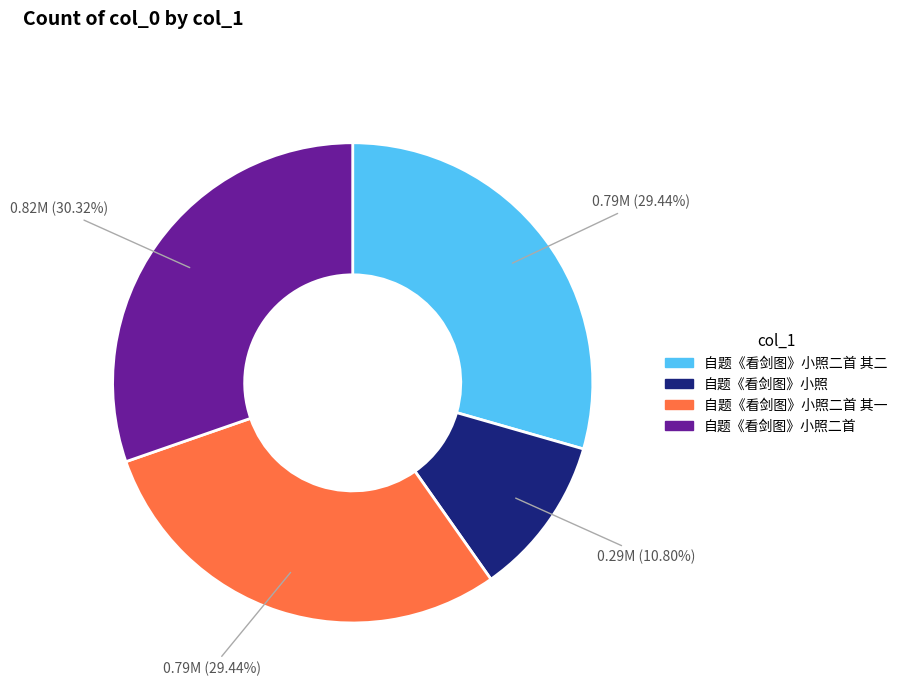

Which slice is the smallest?

自题《看剑图》小照